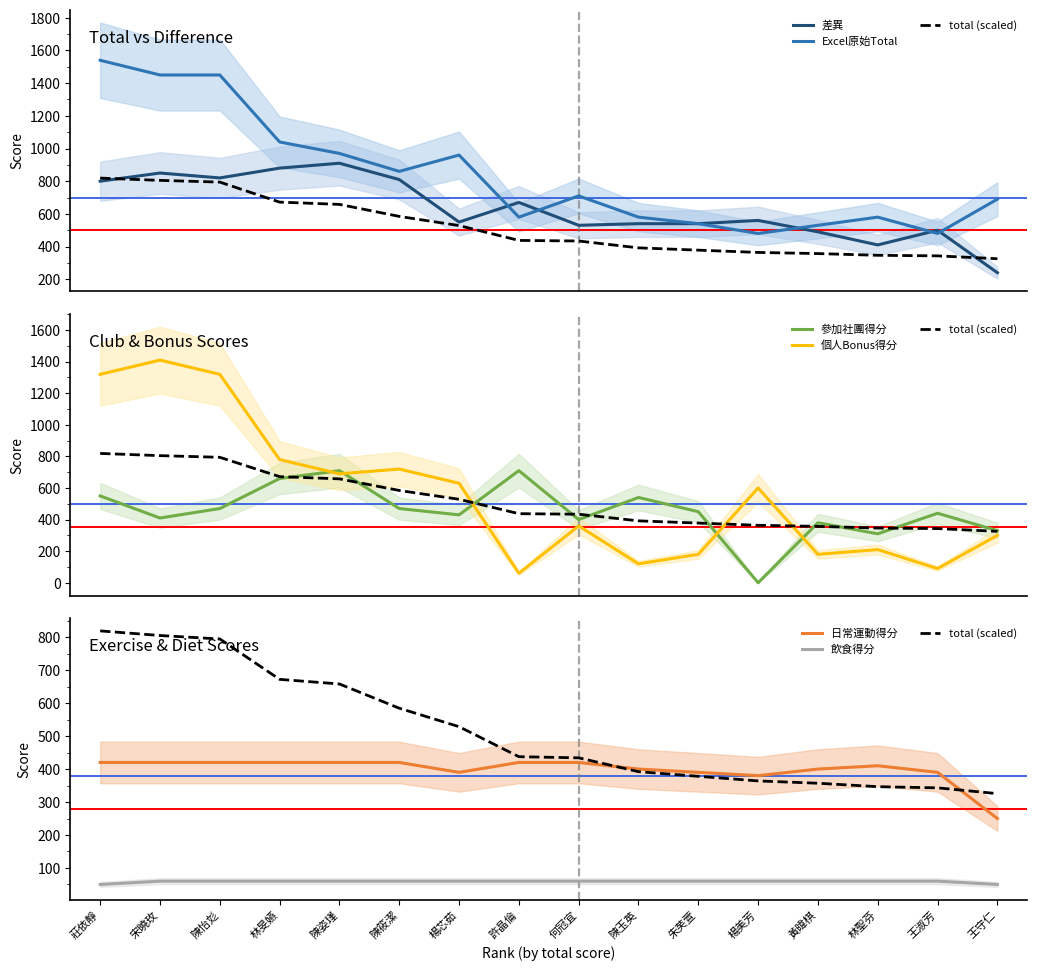

What is the label of the 16th point from the right?

莊依靜